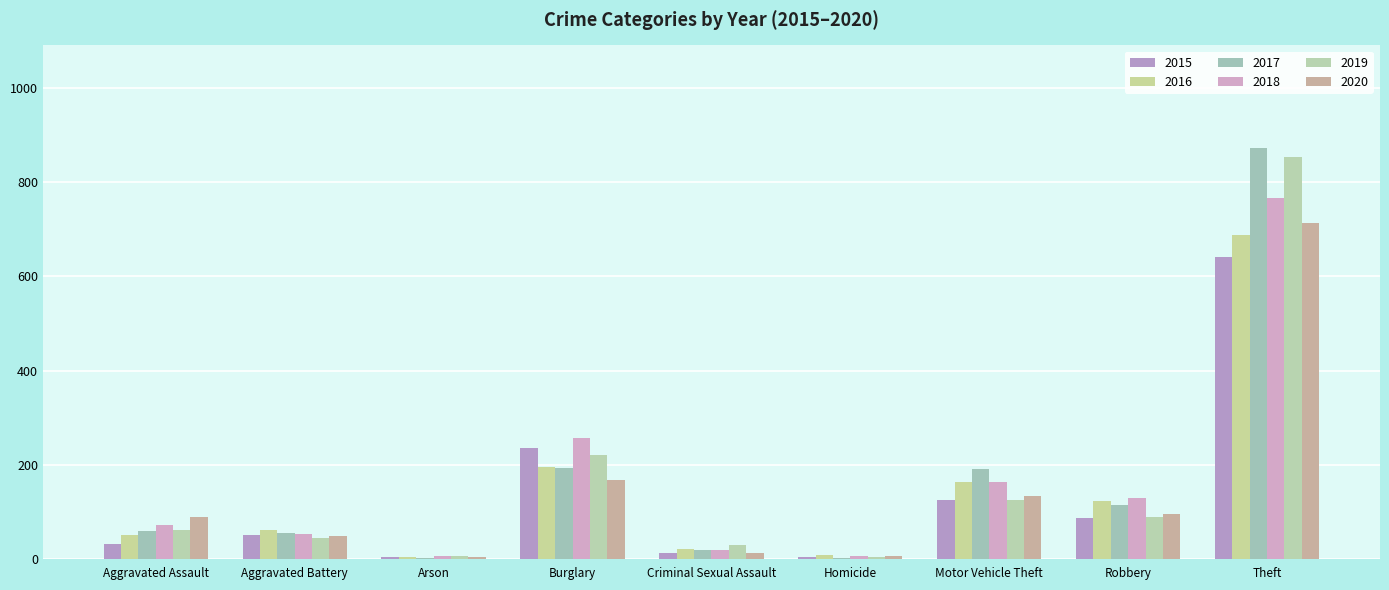

True or false: 2019 has a value of 855 at Theft.

True